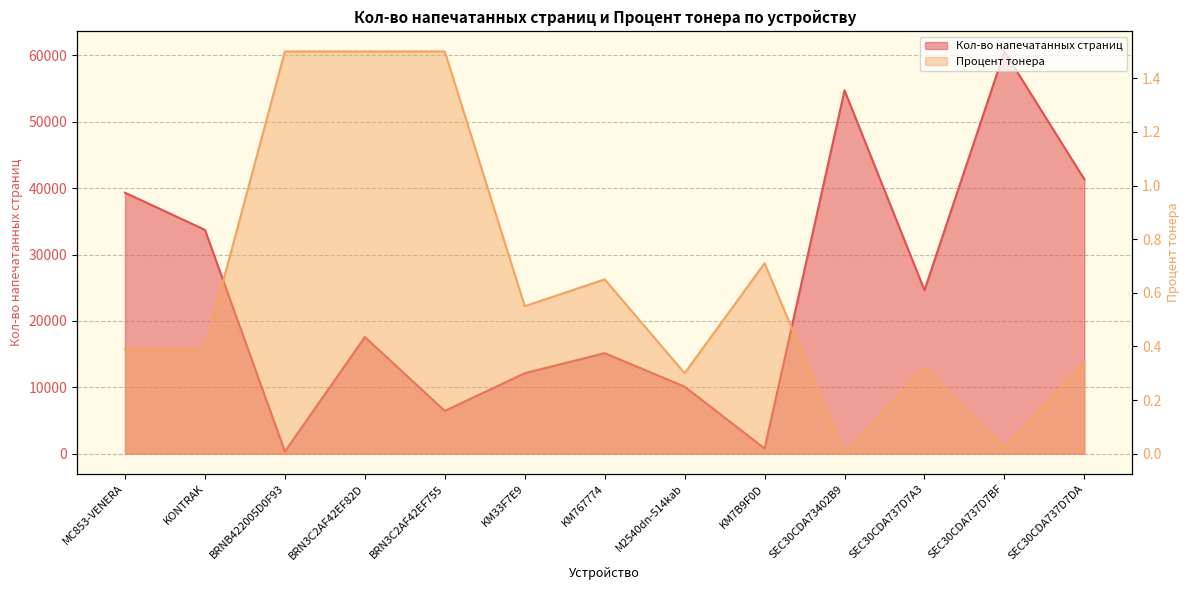

What is the difference between the highest and lowest values at KM767774?

15147.4